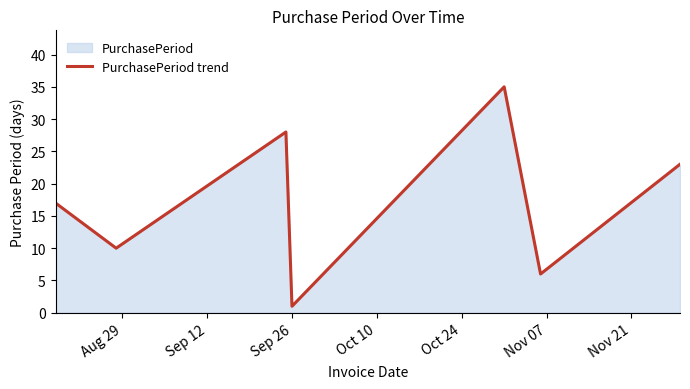

True or false: the data has more than 1 interior local peaks.

True